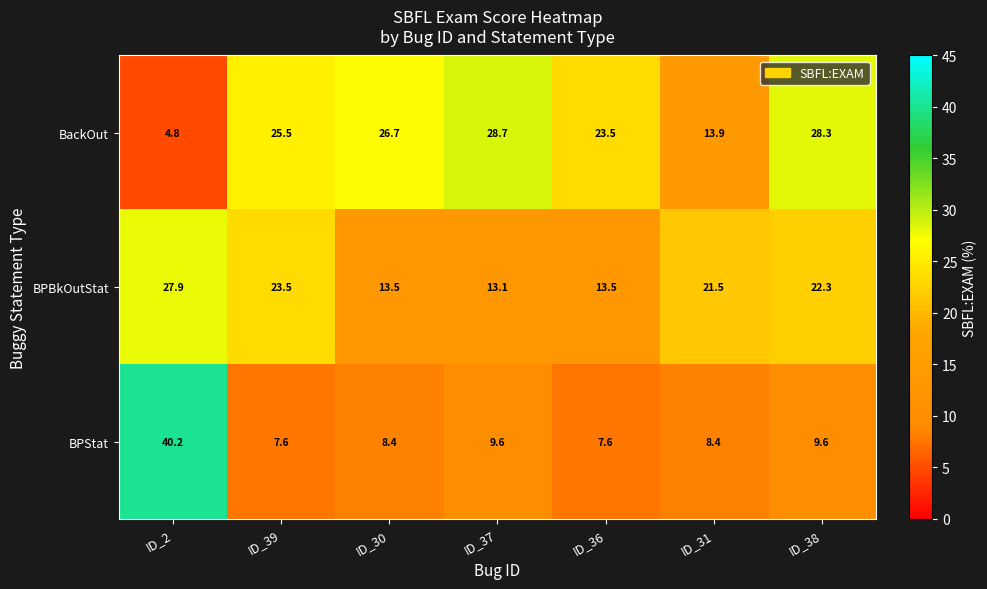

What is the maximum value for BackOut?

28.7